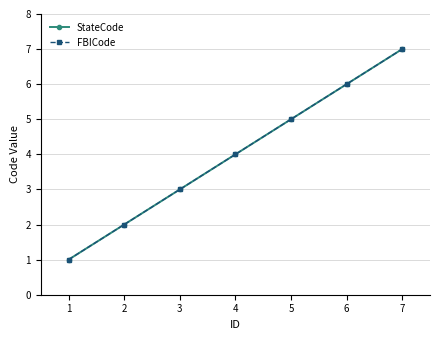

Does the chart display data point markers on the line(s)?

Yes